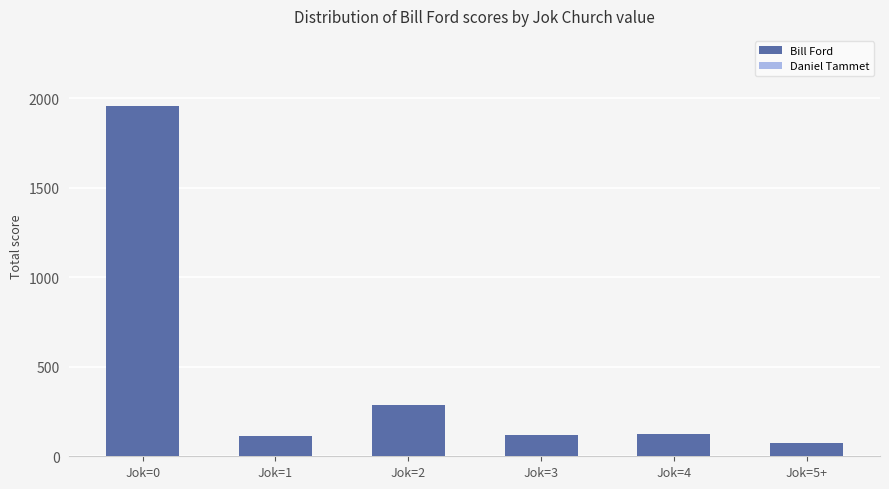

How many series are shown in this chart?

1